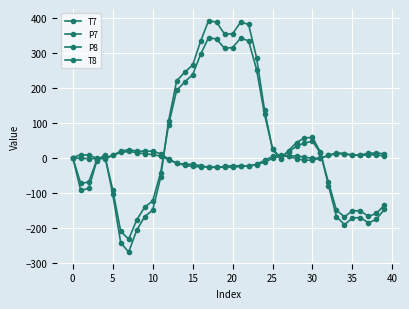

How many data points in P7 are above 4?

20